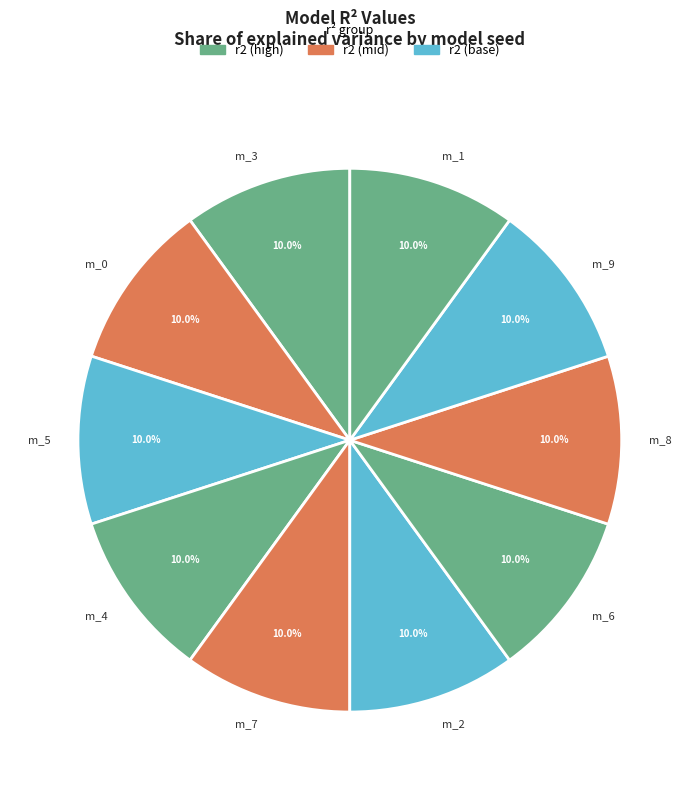

Is there a majority slice in this chart?

No